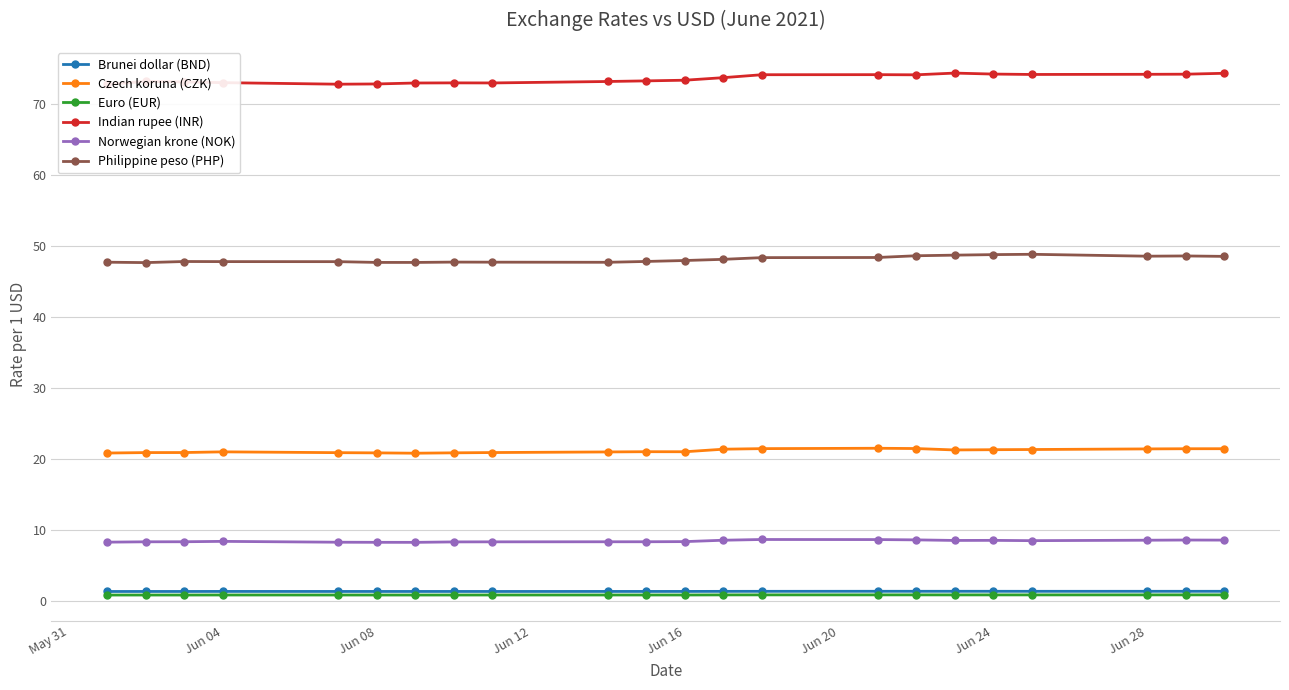

How many data points in Indian rupee (INR) are above 73?

16